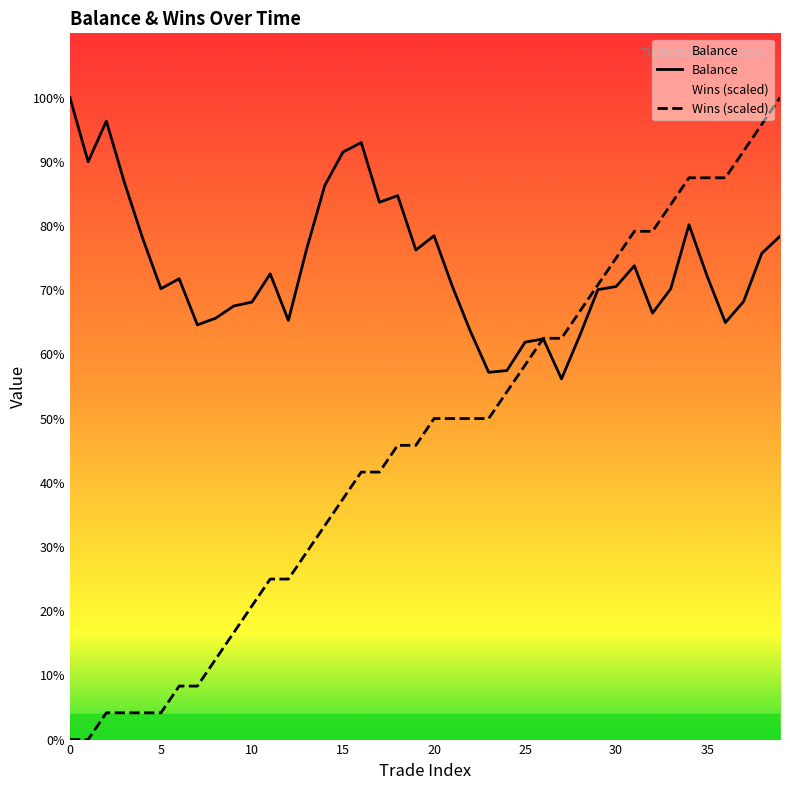

Rank the series by their maximum value, from highest to lowest.

Balance, Wins